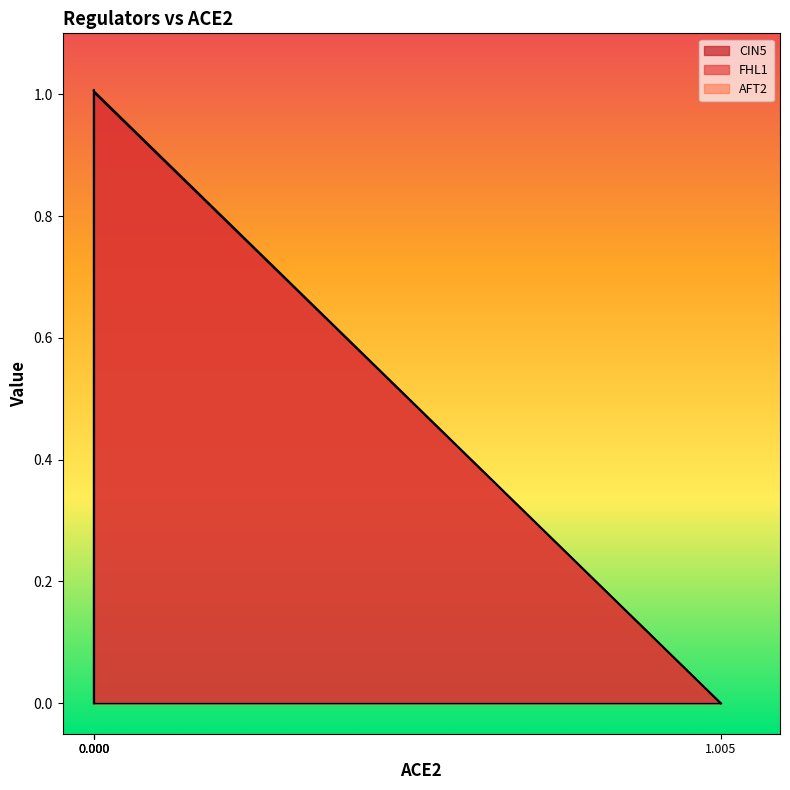

At which category is the sum across all series the highest?

ACE2=0 (AFT2)